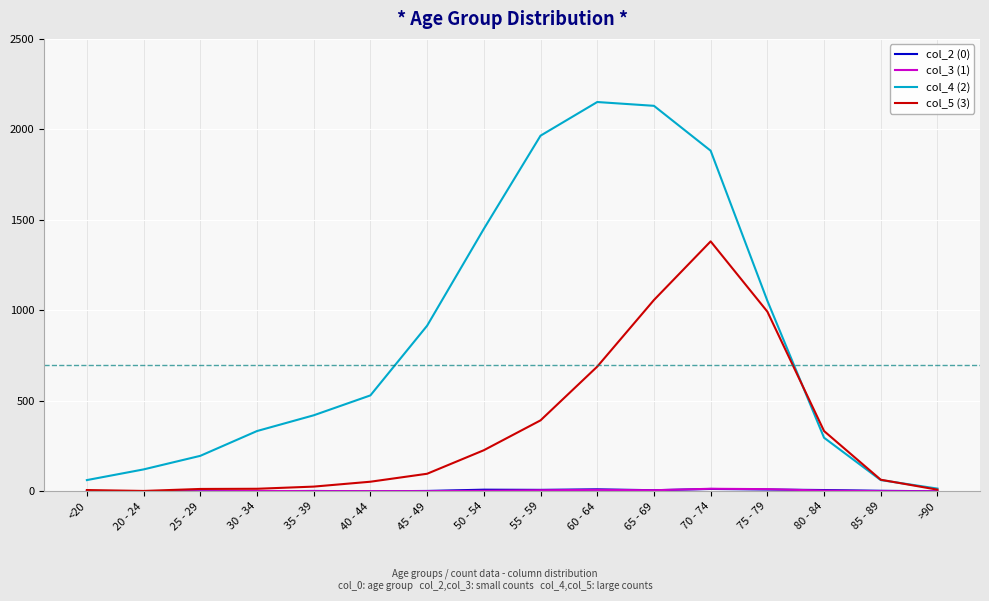

Which series has the widest spread of values?

col_4 (2)